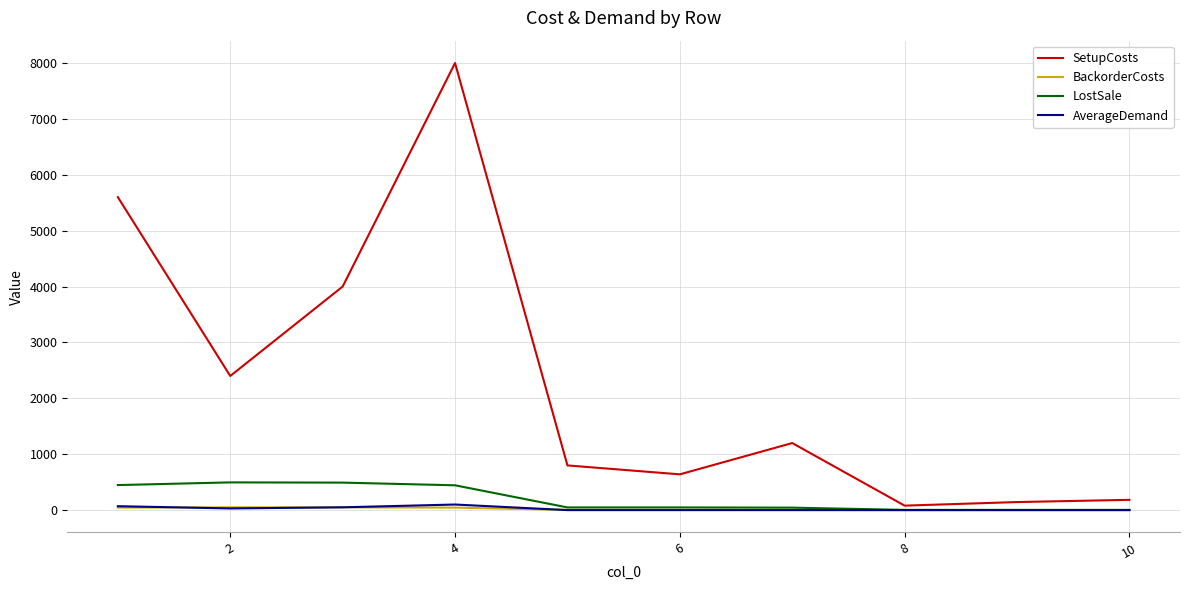

Which series has the largest total across all categories?

SetupCosts